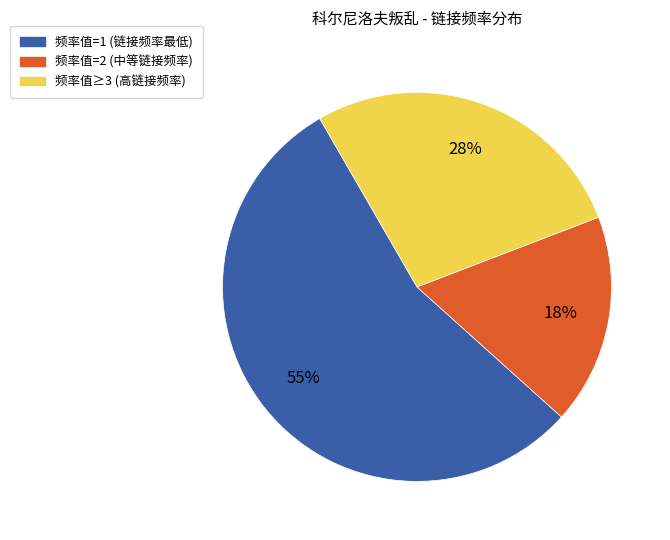

Is there a majority slice in this chart?

Yes